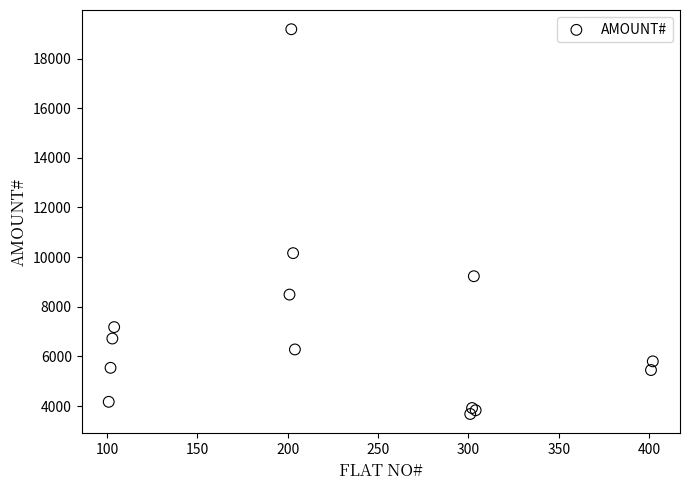

What Y value in the scatter plot is closest to 11430?

10160